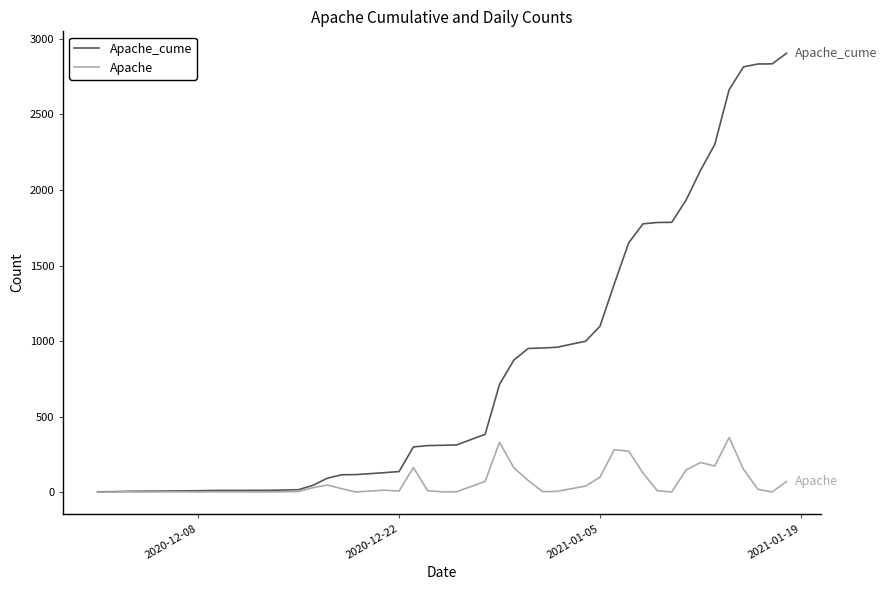

What are all the series names shown in the legend?

Apache_cume, Apache